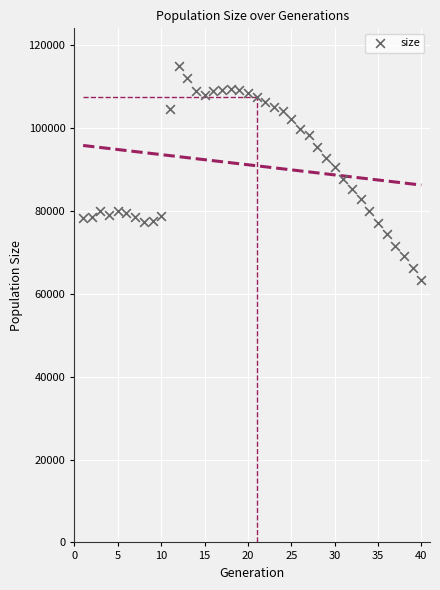

What is the range of Y values (max minus min)?

51657